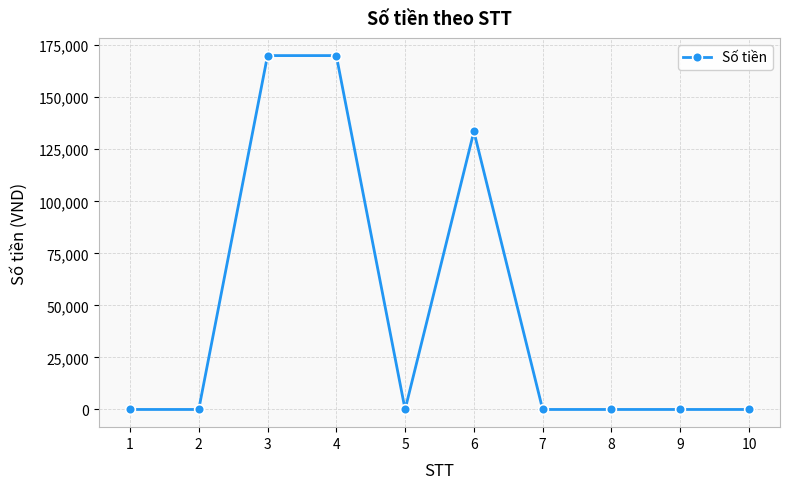

What is the greatest value displayed?

170000